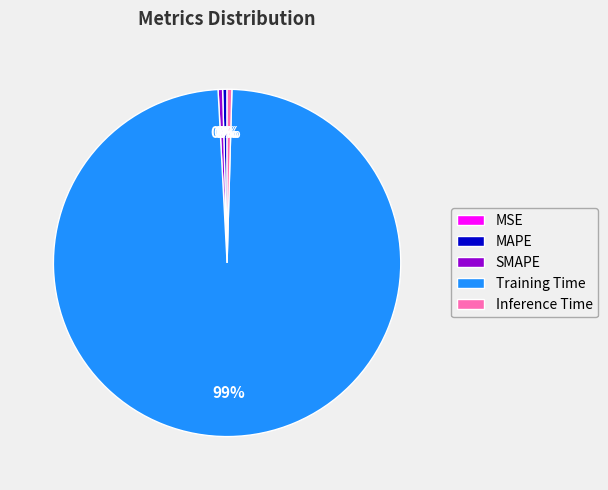

What is the largest slice in the pie chart?

Training Time